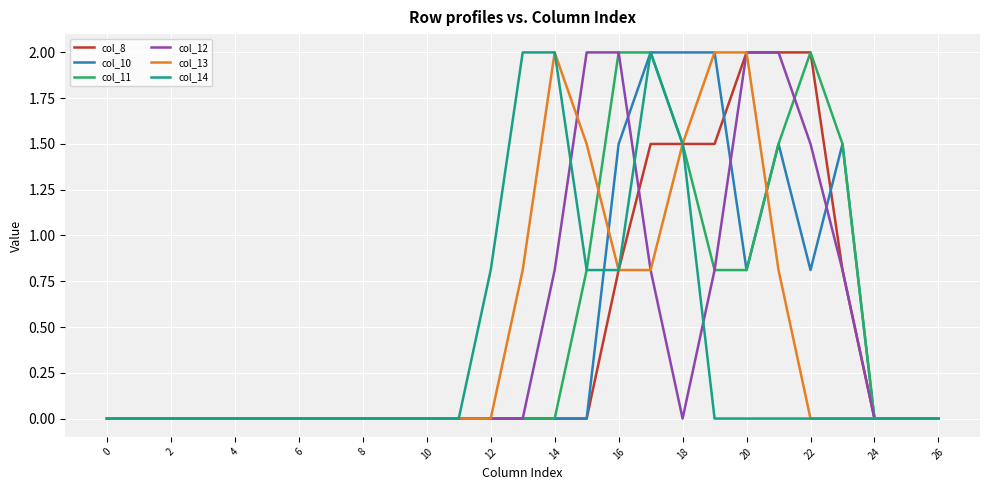

What is the highest value of the col_14 series?

2.0